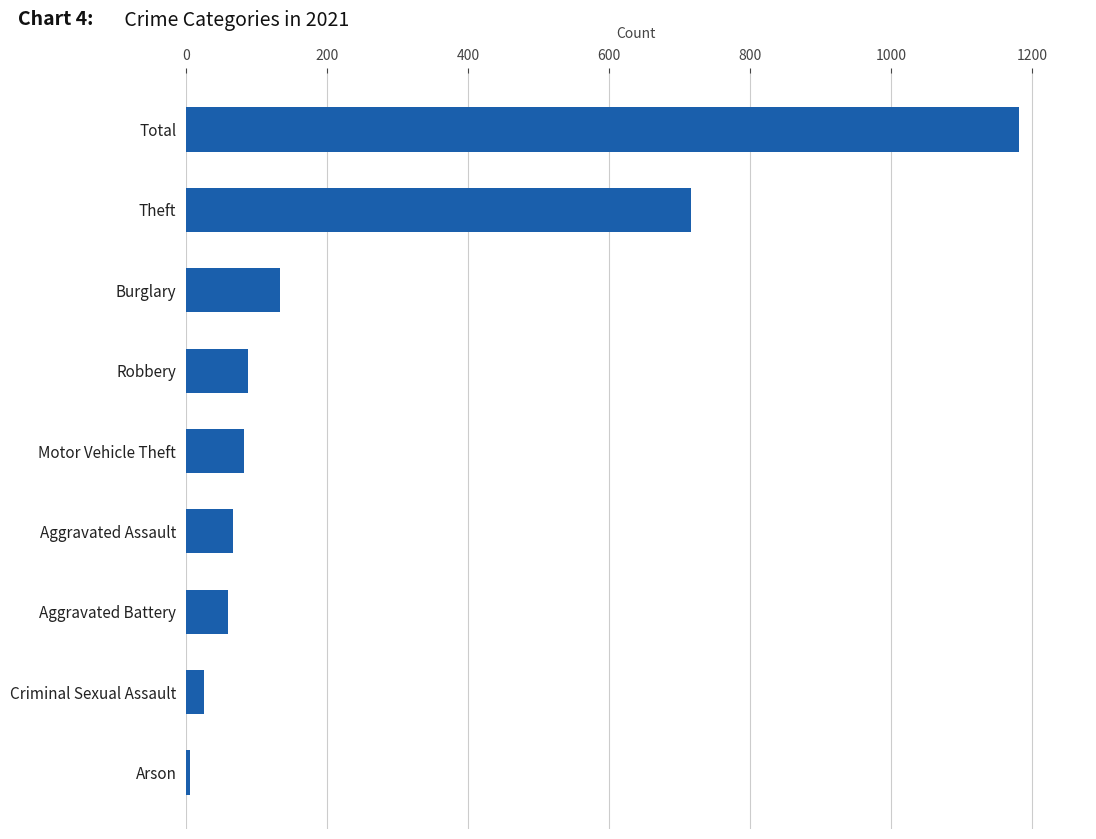

Which has a higher value, Criminal Sexual Assault or Aggravated Battery?

Aggravated Battery